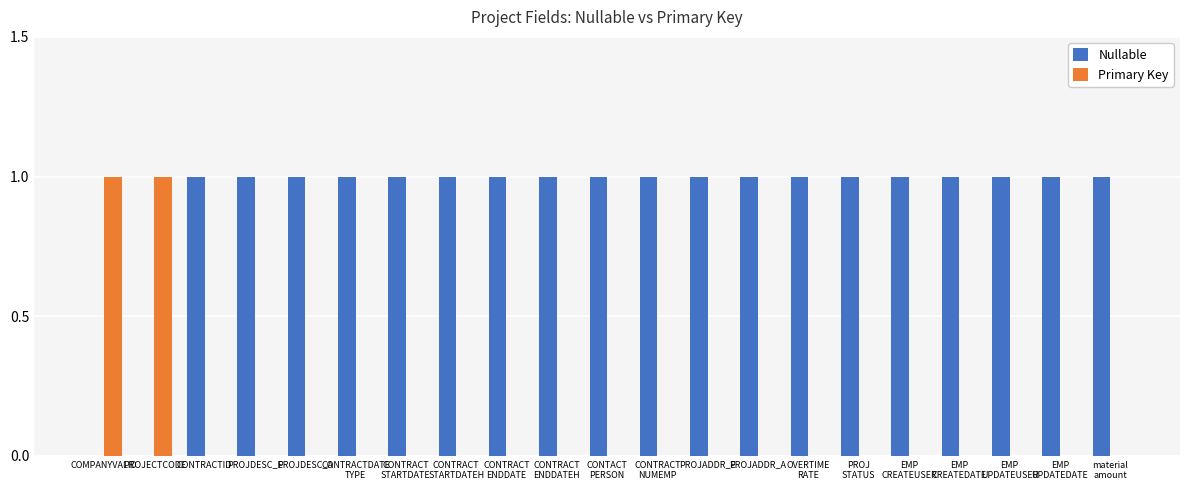

Reading left to right, what are all the values shown in this chart?

Nullable: COMPANYVALID=0	PROJECTCODE=0	CONTRACTID=1	PROJDESC_E=1	PROJDESC_A=1	CONTRACTDATE
TYPE=1	CONTRACT
STARTDATE=1	CONTRACT
STARTDATEH=1	CONTRACT
ENDDATE=1	CONTRACT
ENDDATEH=1	CONTACT
PERSON=1	CONTRACT
NUMEMP=1	PROJADDR_E=1	PROJADDR_A=1	OVERTIME
RATE=1	PROJ
STATUS=1	EMP
CREATEUSER=1	EMP
CREATEDATE=1	EMP
UPDATEUSER=1	EMP
UPDATEDATE=1	material
amount=1
Primary Key: COMPANYVALID=1	PROJECTCODE=1	CONTRACTID=0	PROJDESC_E=0	PROJDESC_A=0	CONTRACTDATE
TYPE=0	CONTRACT
STARTDATE=0	CONTRACT
STARTDATEH=0	CONTRACT
ENDDATE=0	CONTRACT
ENDDATEH=0	CONTACT
PERSON=0	CONTRACT
NUMEMP=0	PROJADDR_E=0	PROJADDR_A=0	OVERTIME
RATE=0	PROJ
STATUS=0	EMP
CREATEUSER=0	EMP
CREATEDATE=0	EMP
UPDATEUSER=0	EMP
UPDATEDATE=0	material
amount=0